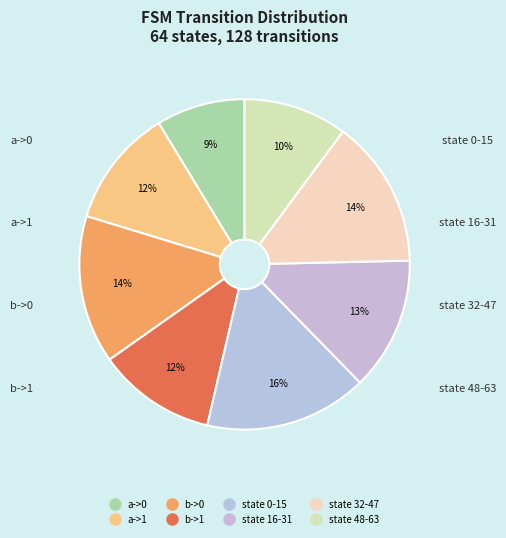

Approximately how many times larger is the value at state 32-47 compared to b->0?

1.0